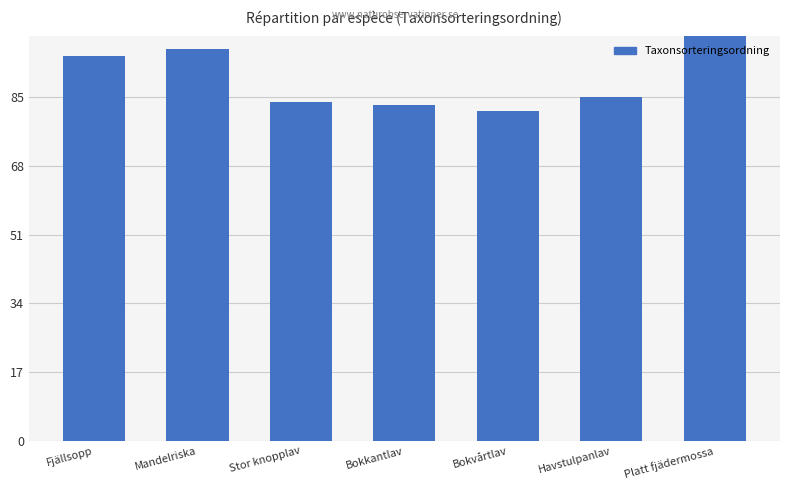

What is the change in value from Stor knopplav to Havstulpanlav?

+1.2